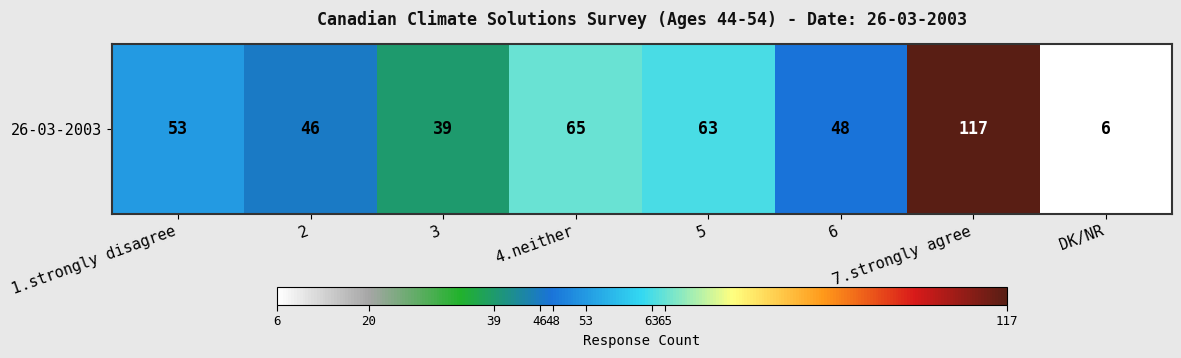

What is the change in value from 5 to 7.strongly agree?

+54